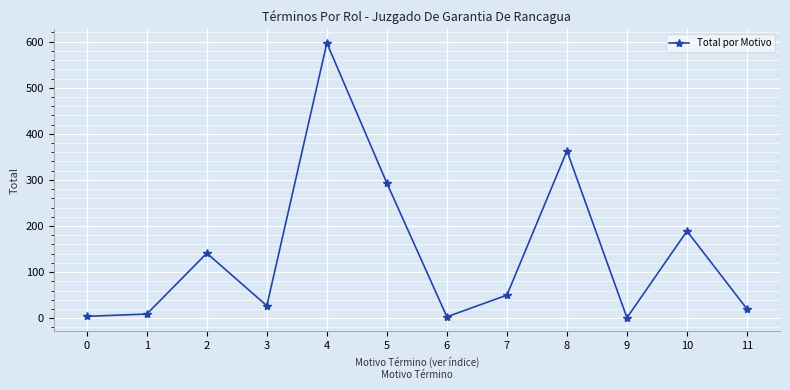

What is the maximum value shown in the chart?

597